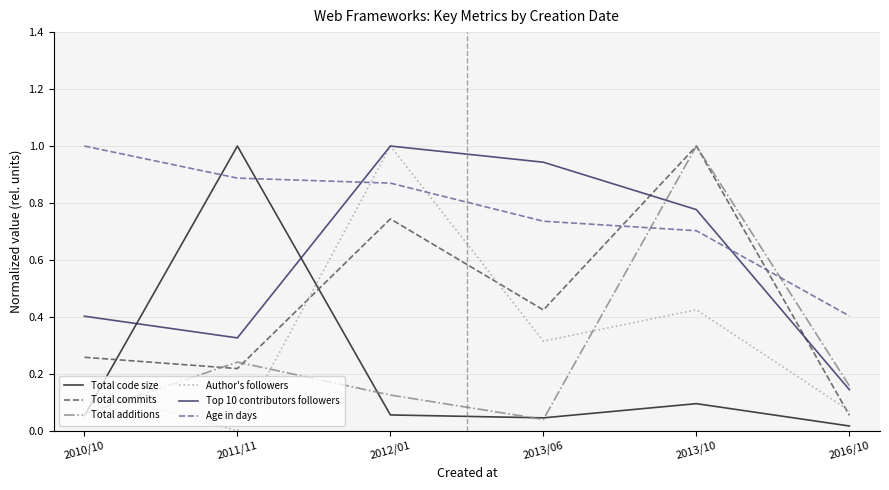

Does the chart display data point markers on the line(s)?

No